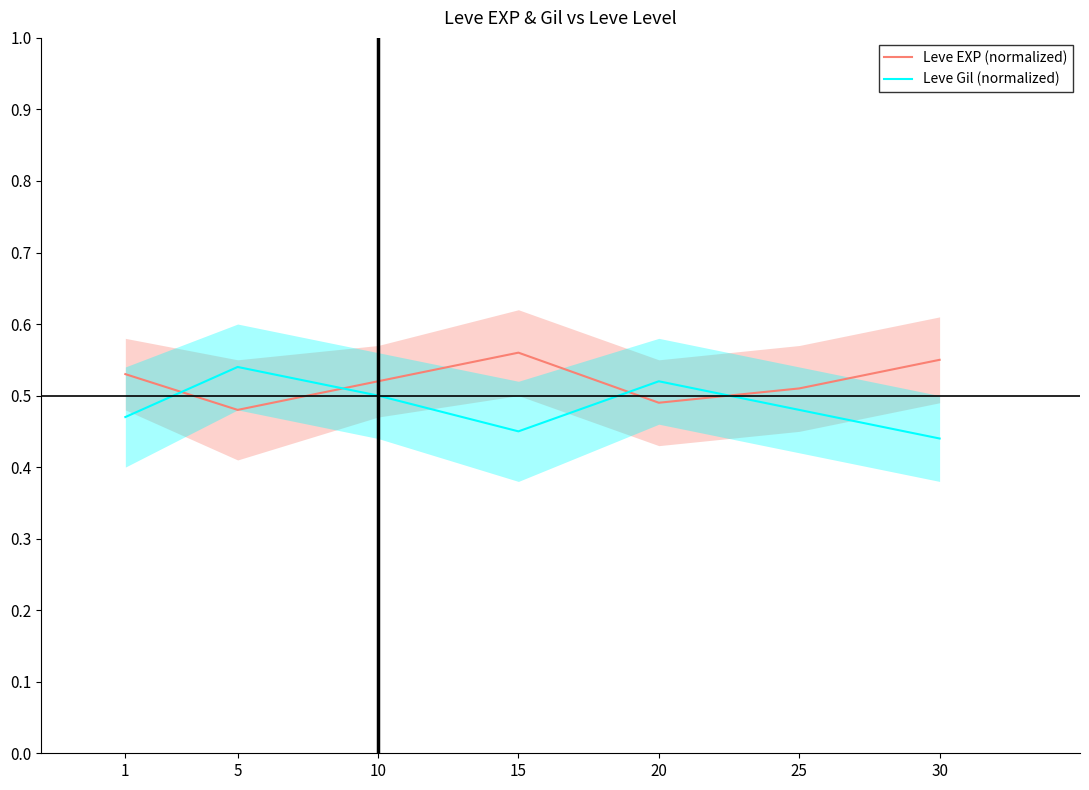

What is the value of the Leve EXP (normalized) point at the 4th from the left?

0.6